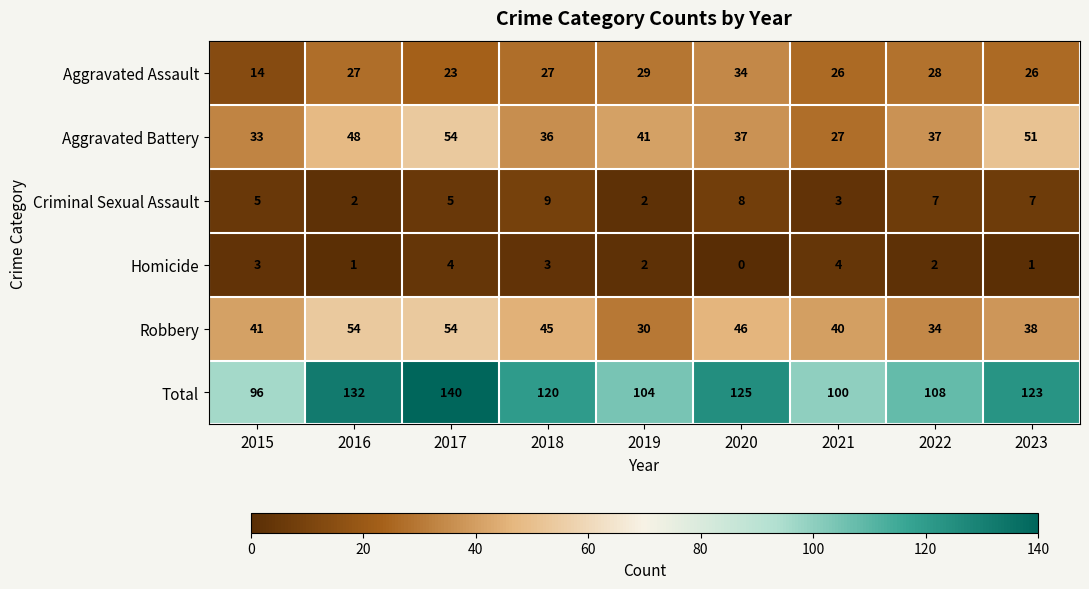

What is the difference between the maximum and minimum values in the Aggravated Assault series?

20